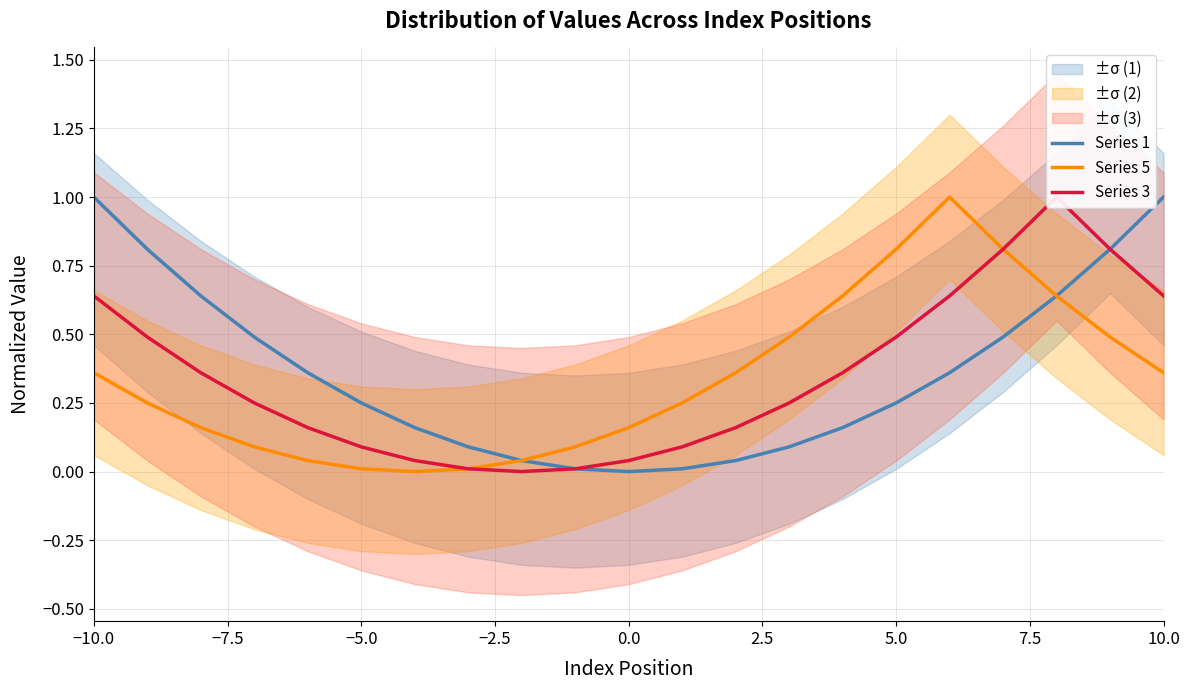

Is it true that Series 5 equals 0.6 at 10.0?

False